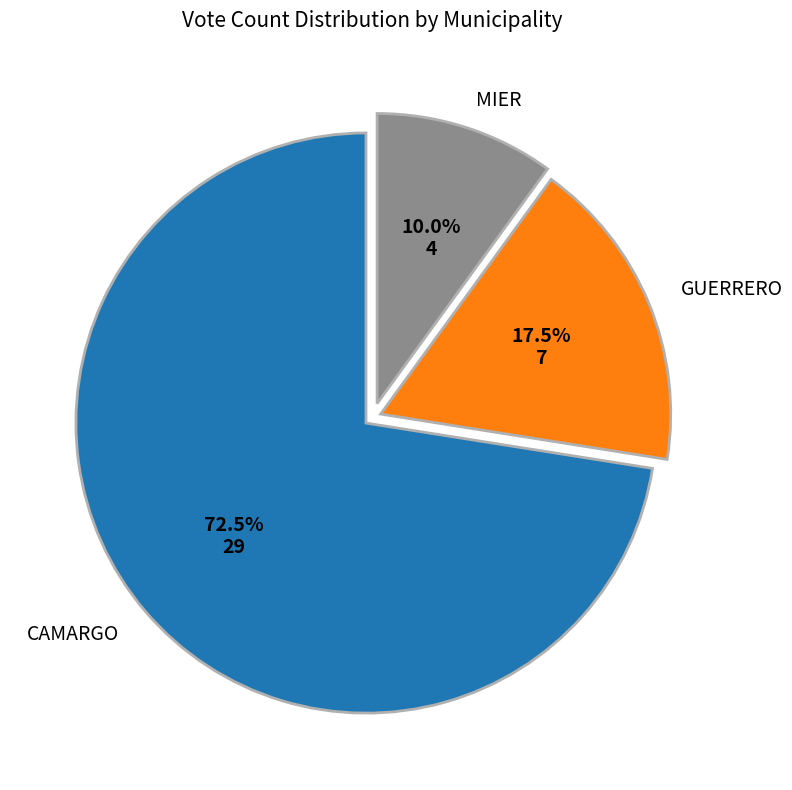

Does any single category account for the majority?

Yes